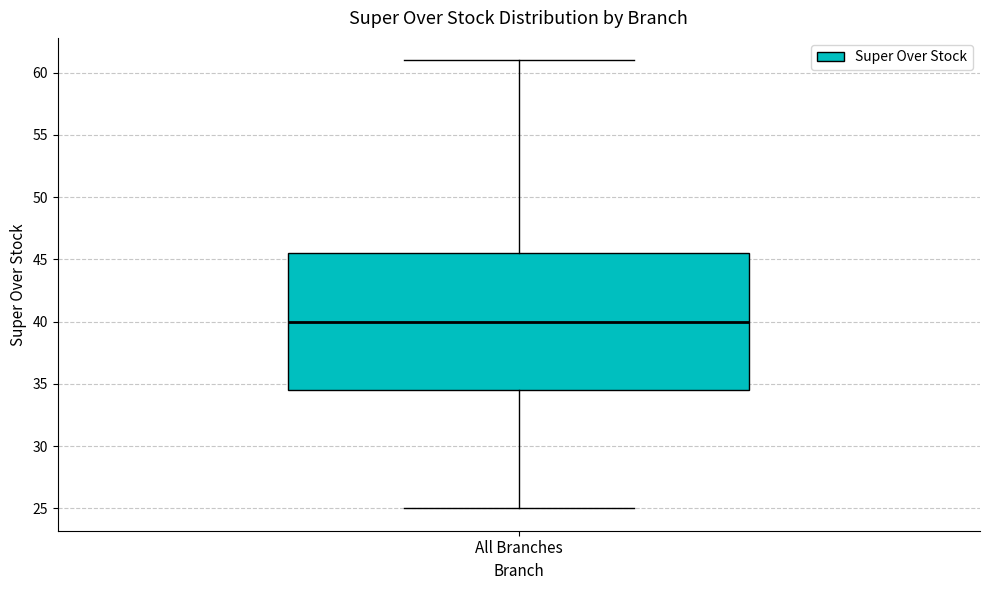

Where is the lower edge of the box for All Branches on the y-axis? The values are not printed on the chart, so give them approximately, as read against the axis.

34.5